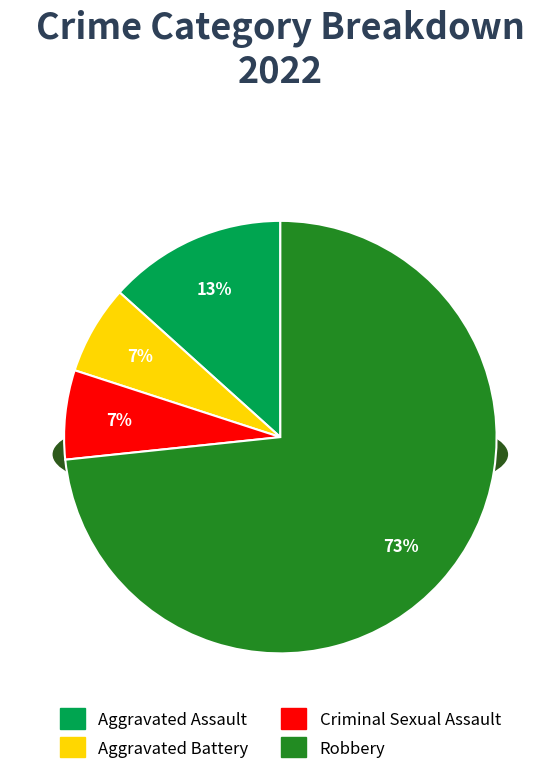

What is the total percentage of Aggravated Assault and Robbery?

86.7%